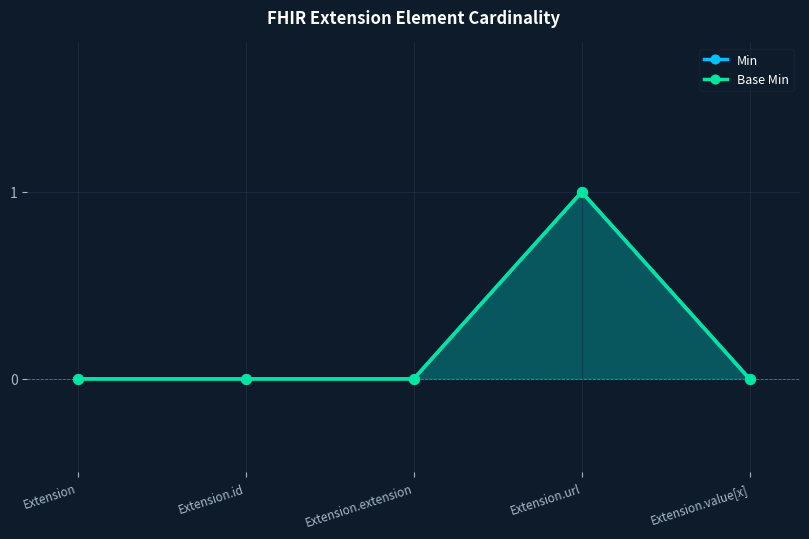

How many interior local peaks does the Base Min series have?

1